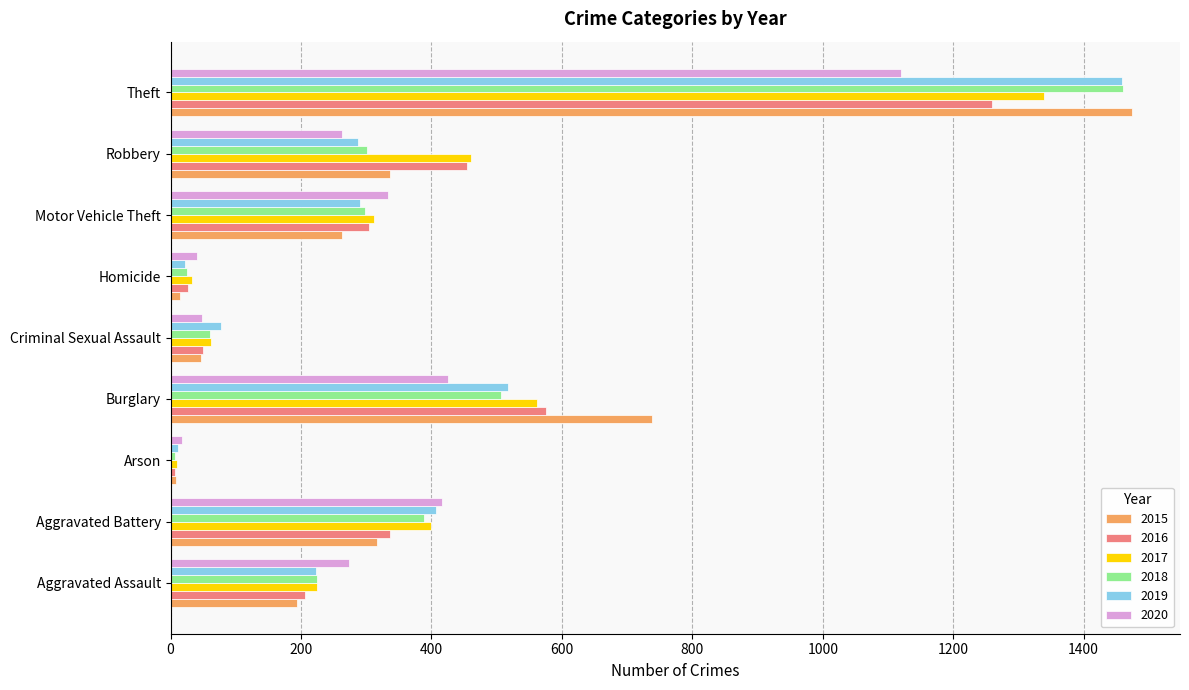

Which category has the highest value in the 2019 series?

Theft